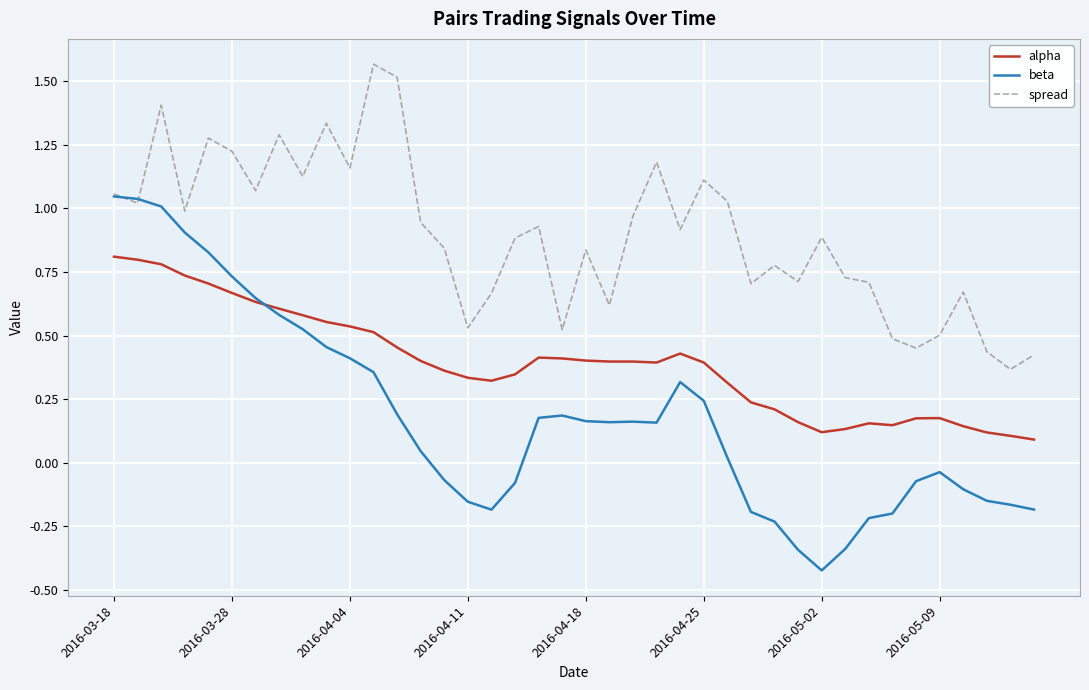

List the series in order of their peak value, highest first.

spread, beta, alpha